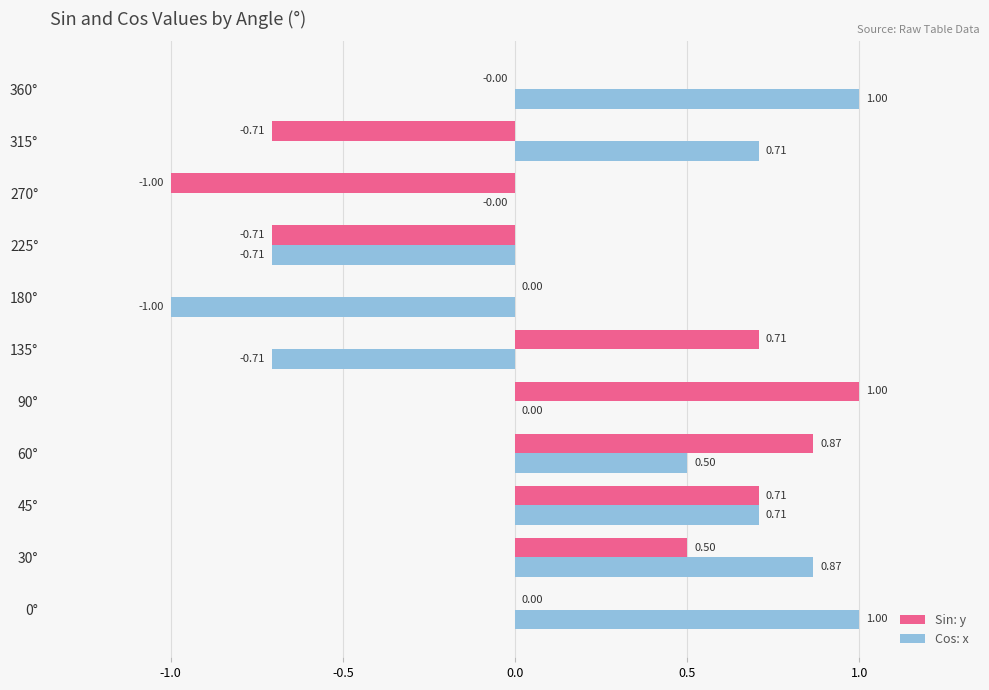

What is the sum of all Sin: y values?

1.4